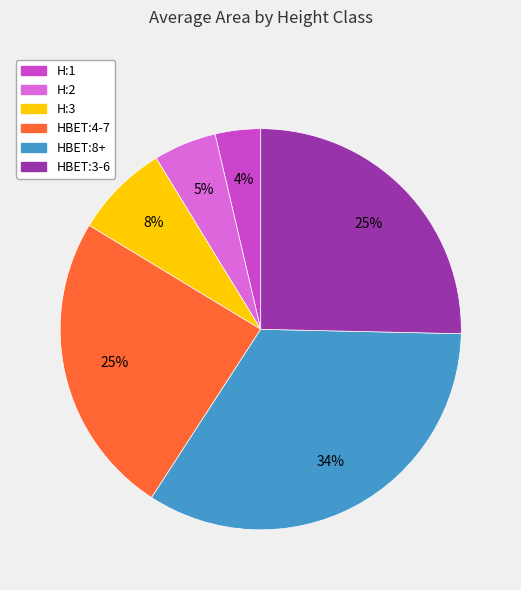

What percentage is the H:1 slice, to the nearest percent?

4%